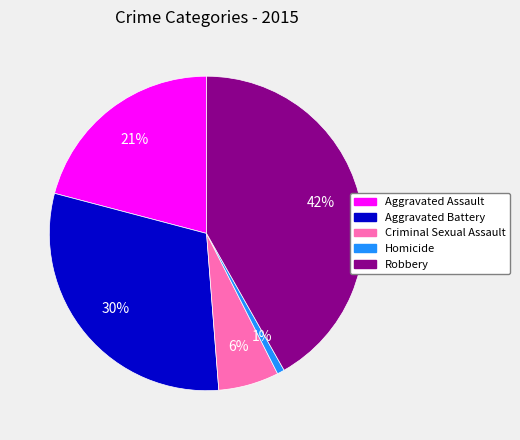

Between Aggravated Assault and Aggravated Battery, which is larger?

Aggravated Battery